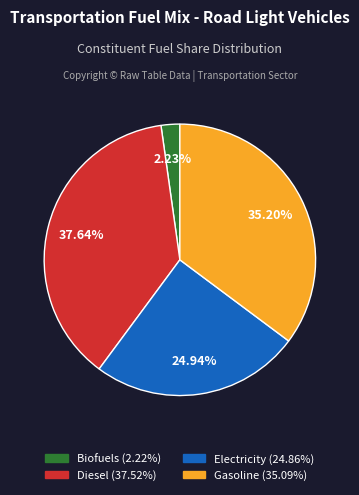

Is there a majority slice in this chart?

No